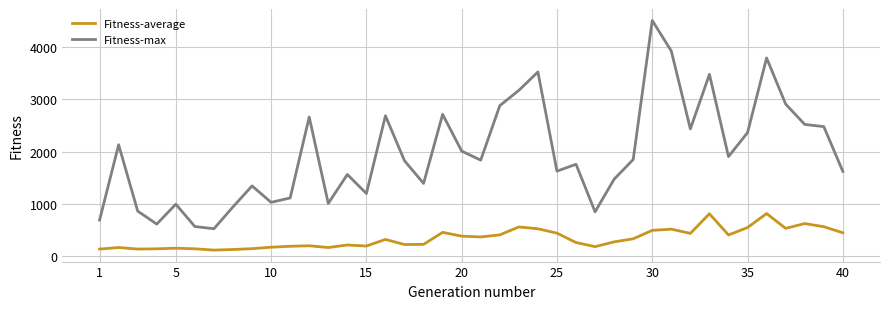

True or false: Fitness-average and Fitness-max cross at least once.

False